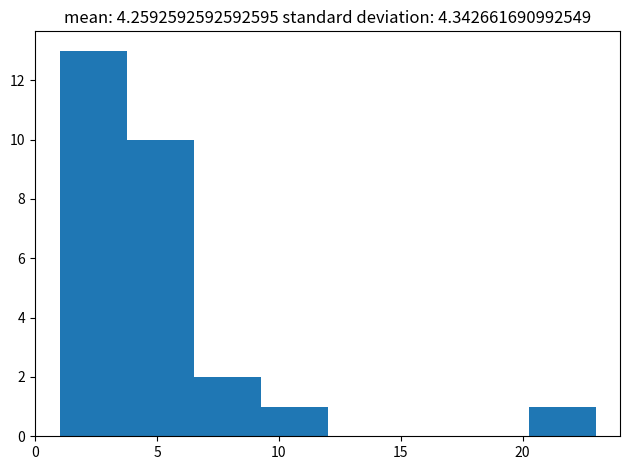

Over which range of the x-axis is the bar tallest?

1.00 to 3.75